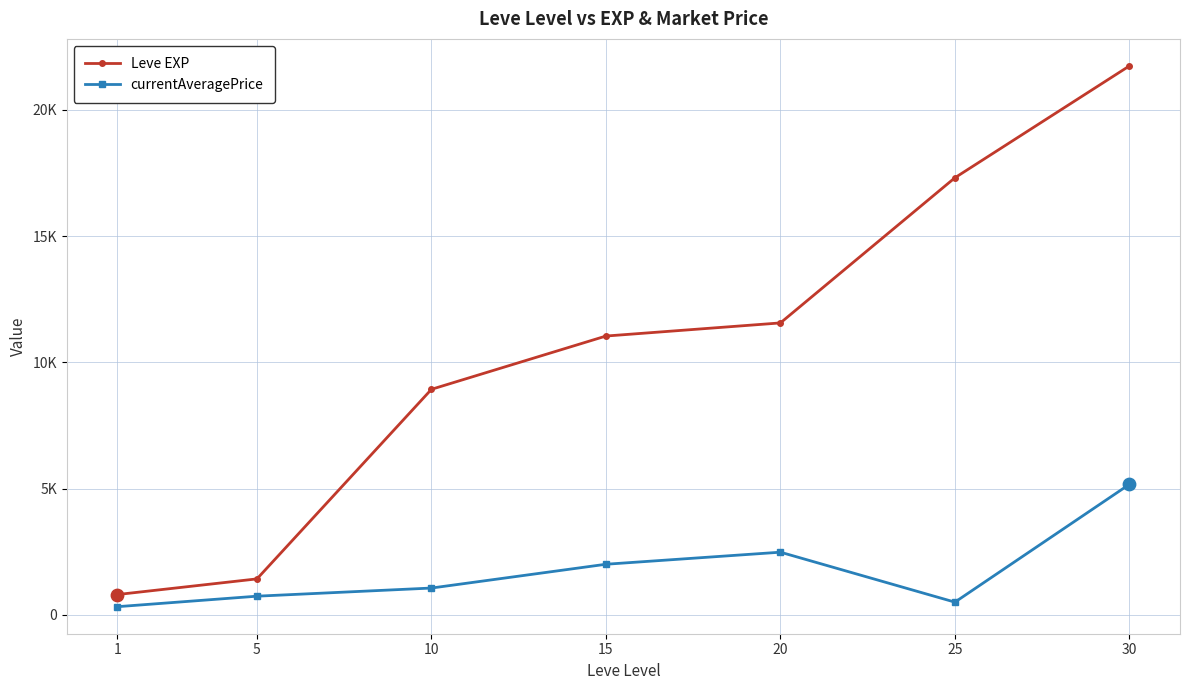

Which series has the largest total across all categories?

Leve EXP